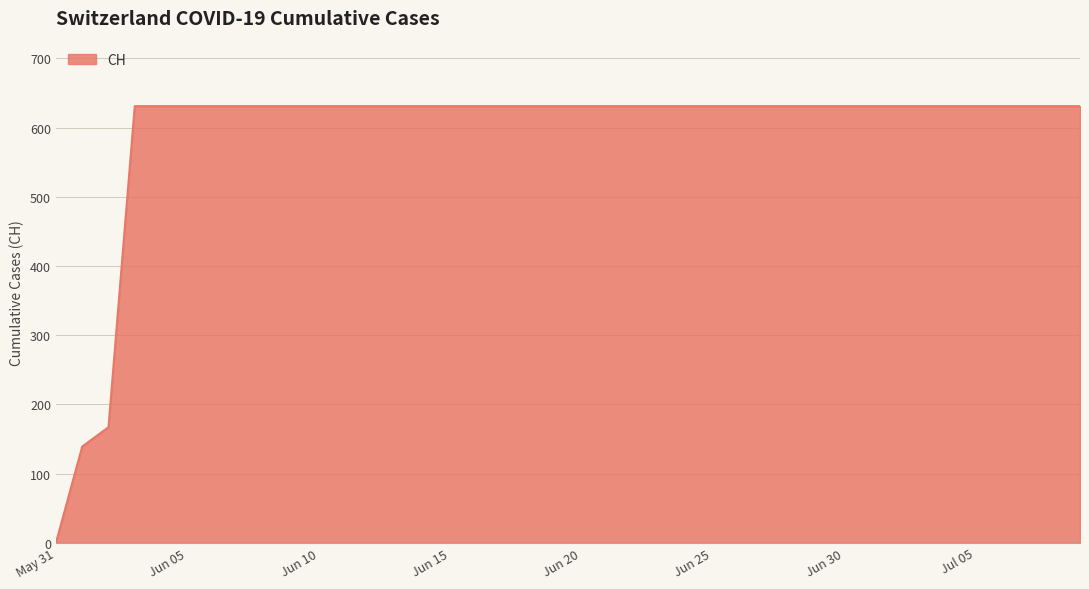

How many values are below 631?

3